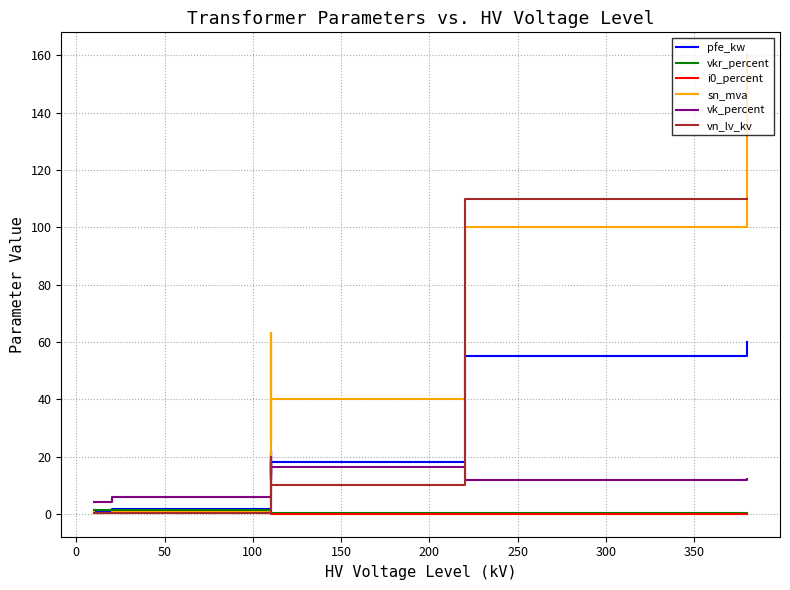

Is it true that pfe_kw equals 11.1 at 12?

False